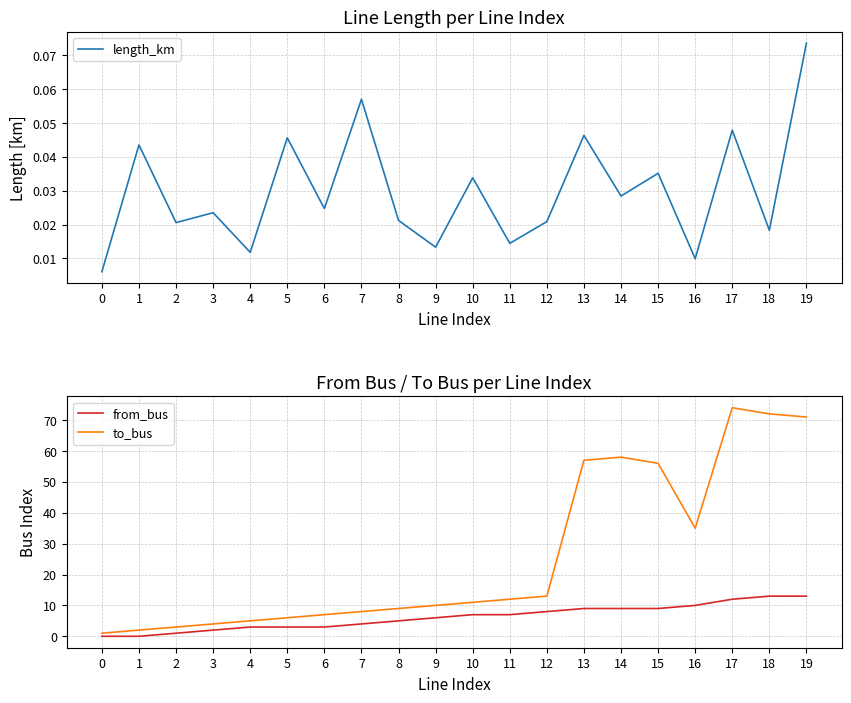

True or false: to_bus and from_bus cross at least once.

False